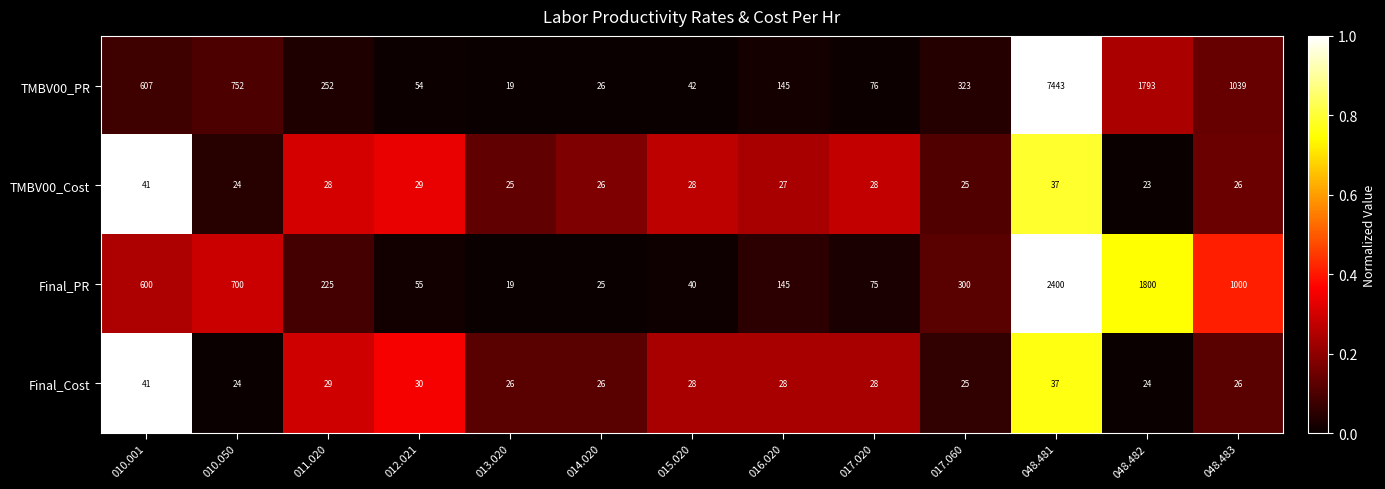

At which category is the sum across all series the highest?

048.481